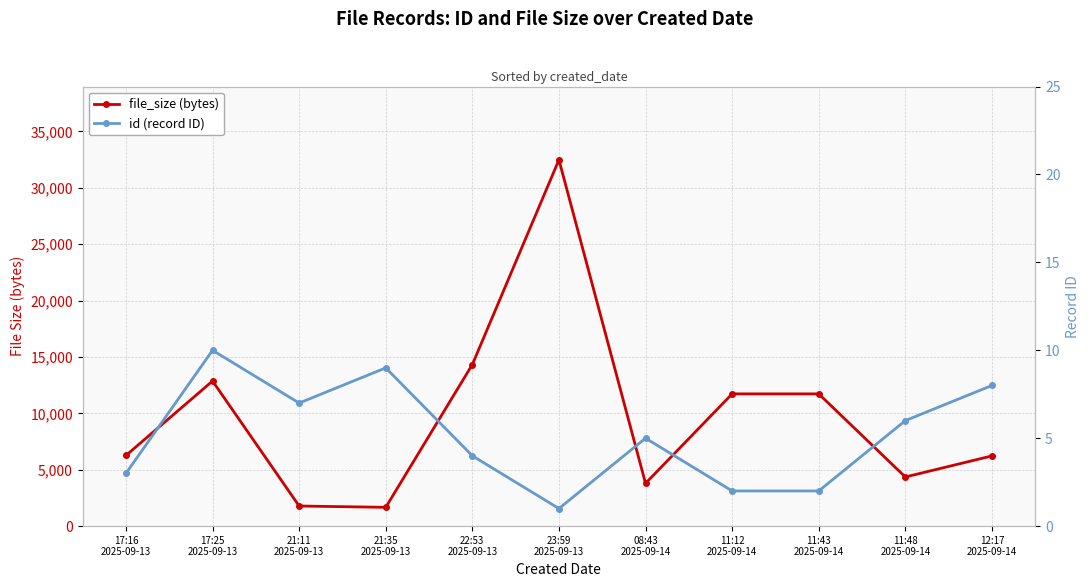

The value of id at 21:35
2025-09-13 is 9. True or false?

True